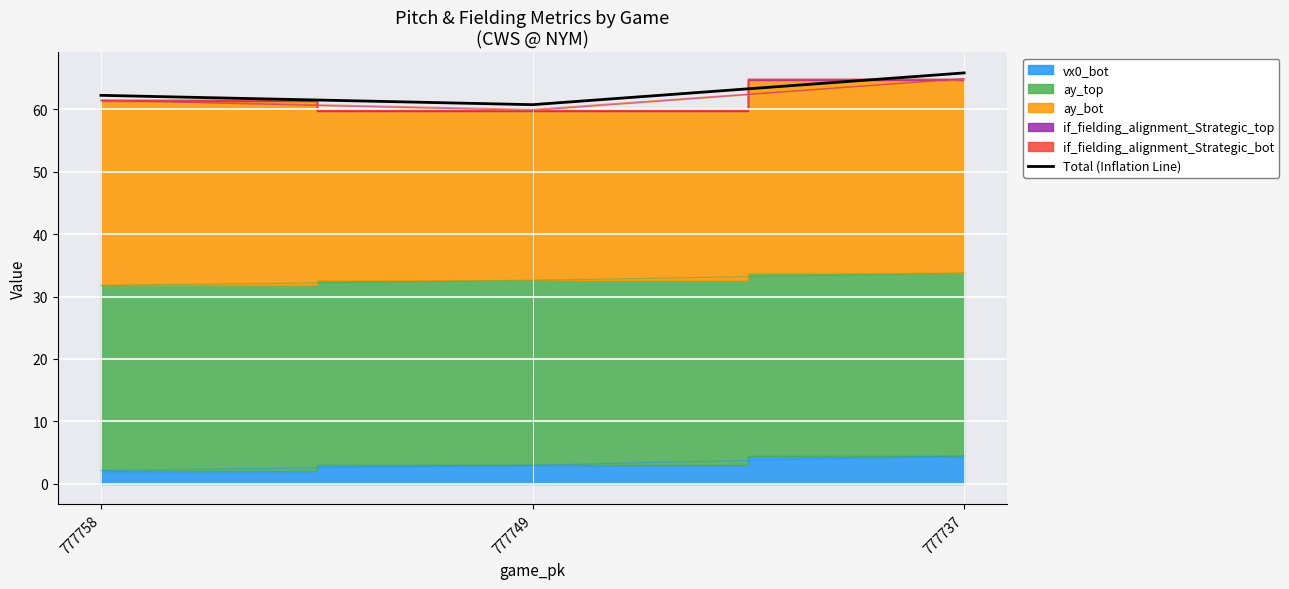

List the labels in order of value, smallest first.

777749, 777758, 777737